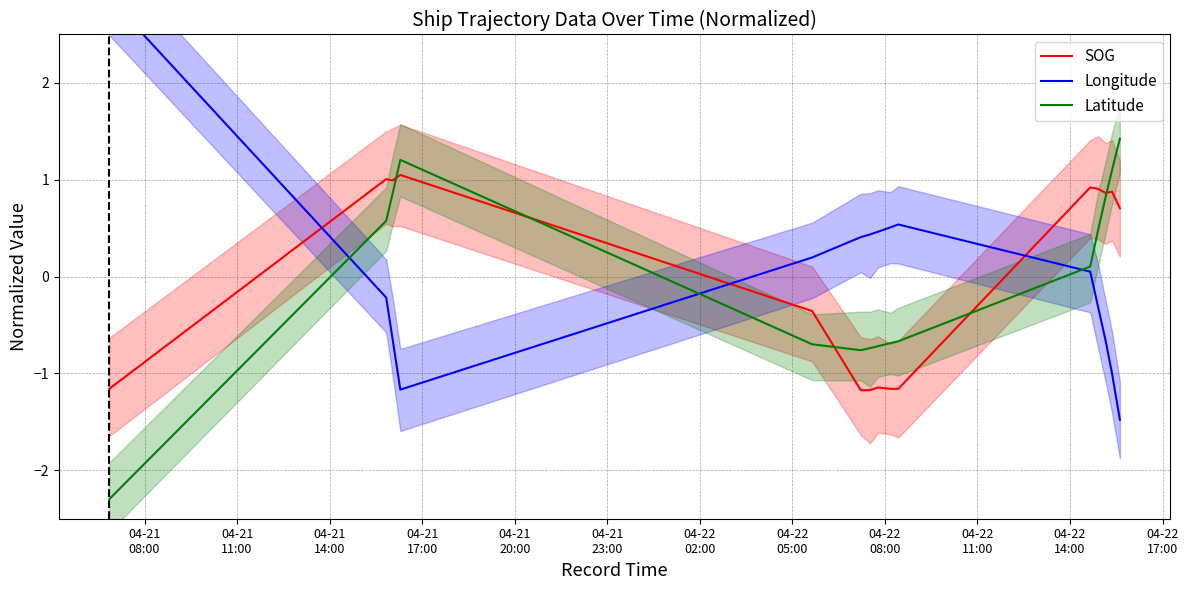

What is the value of the Longitude point at the 10th from the left?

0.5